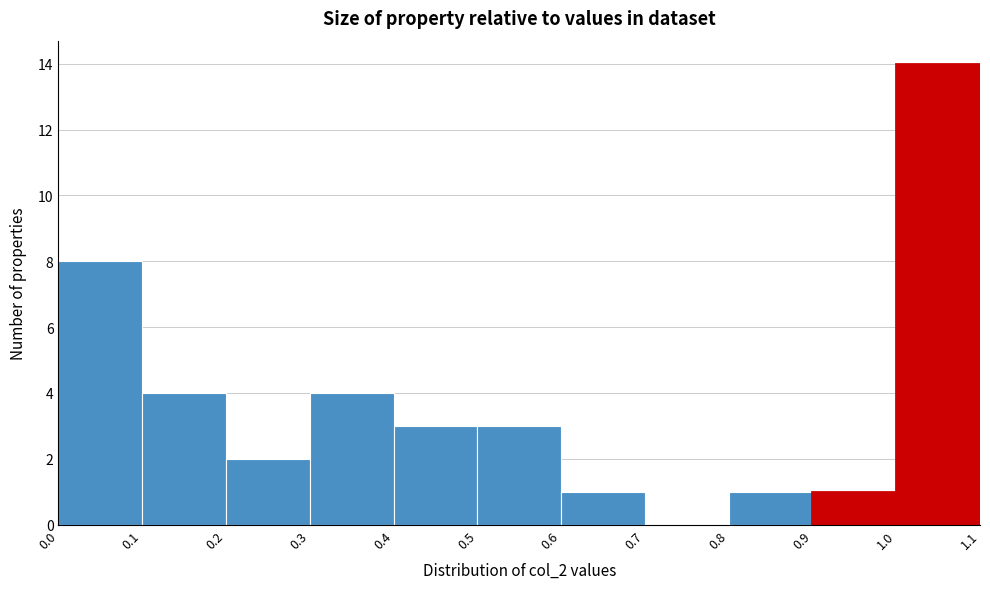

Reading left to right, transcribe this chart: for each bar, give the range it covers on the x-axis and its height. The values are not printed on the chart, so give them approximately, as read against the axis.

0.0 to 0.1: 8
0.1 to 0.2: 4
0.2 to 0.3: 2
0.3 to 0.4: 4
0.4 to 0.5: 3
0.5 to 0.6: 3
0.6 to 0.7: 1
0.7 to 0.8: 0
0.8 to 0.9: 1
0.9 to 1.0: 1
1.0 to 1.1: 14